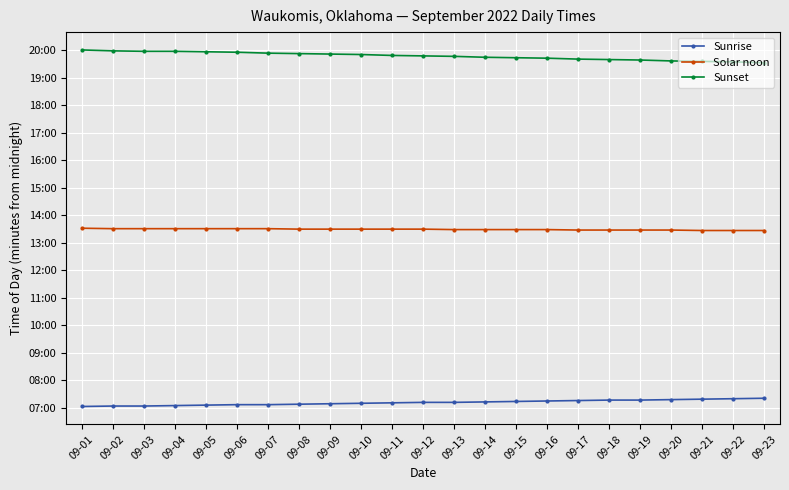

True or false: Sunset and Solar noon intersect in this chart.

False